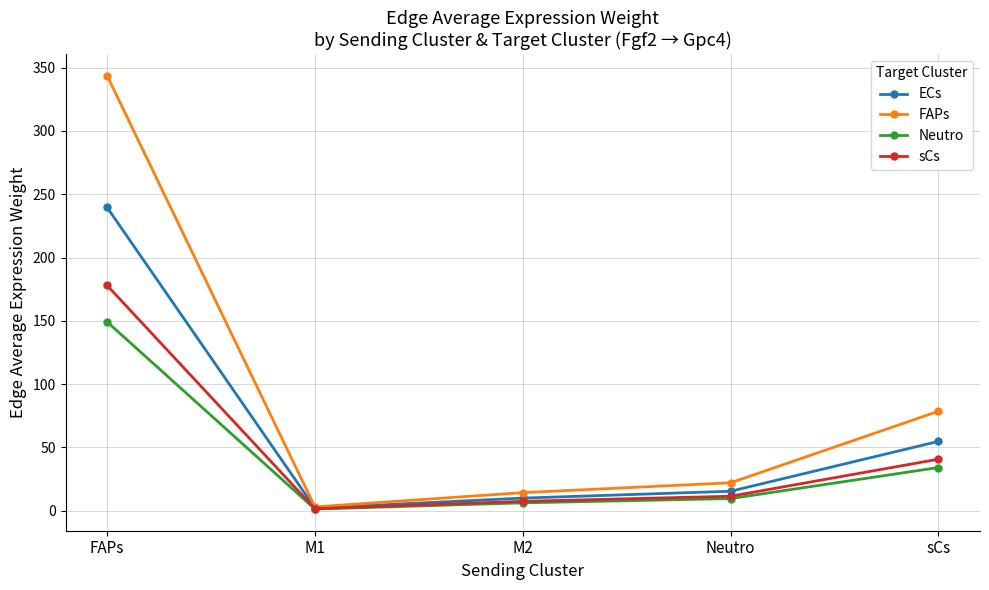

At which category does FAPs reach its first local valley?

M1